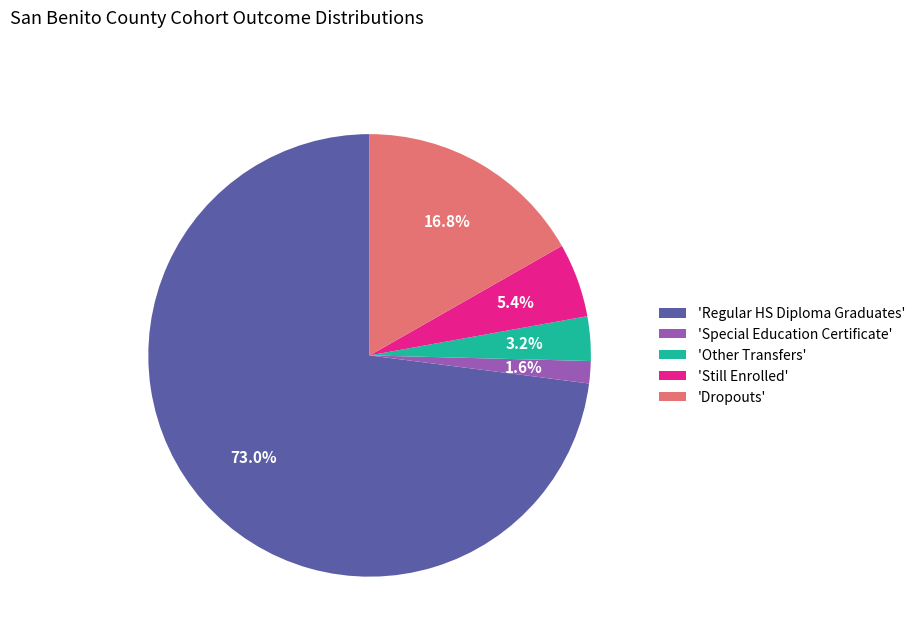

Count the number of slices in the pie.

5